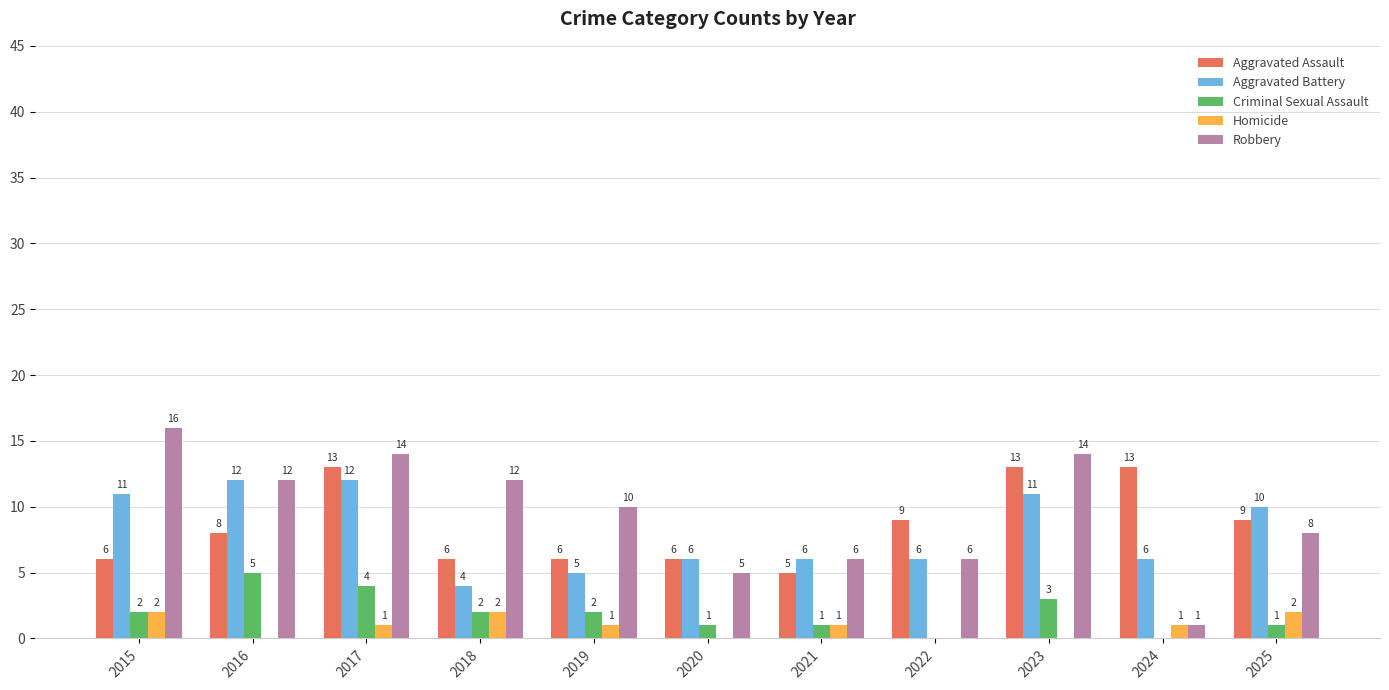

Is it true that Robbery equals 3 at 2019?

False